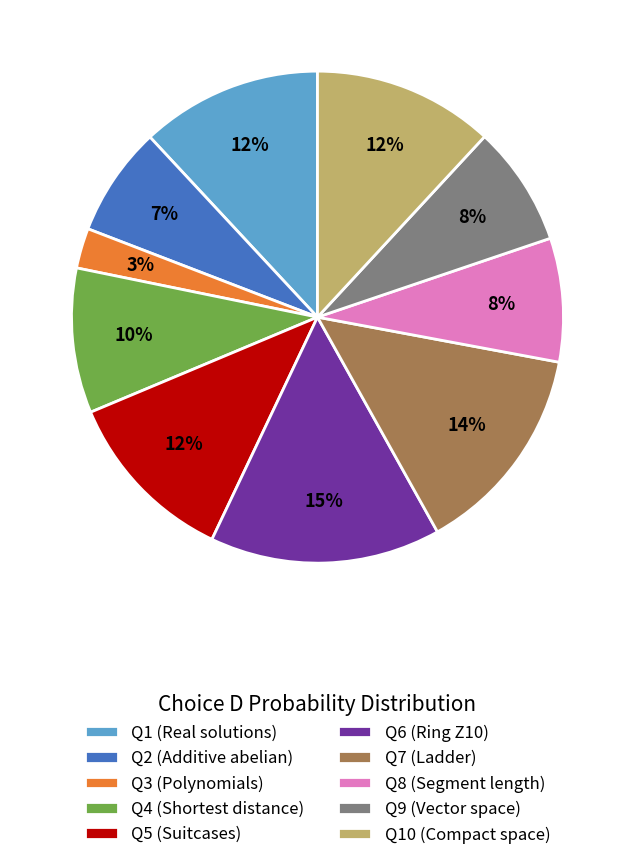

Which slice is the smallest?

Q3 (Polynomials)